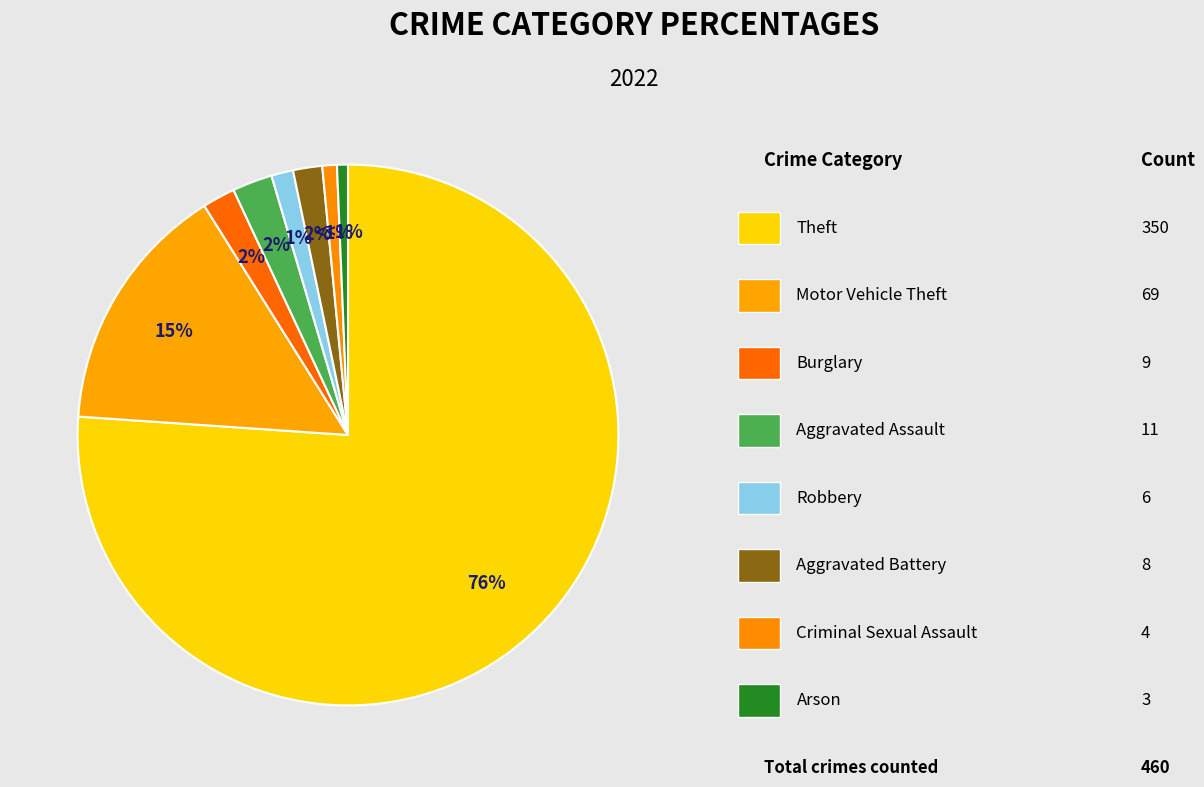

Rank the categories by value from highest to lowest.

Theft, Motor Vehicle Theft, Aggravated Assault, Burglary, Aggravated Battery, Robbery, Criminal Sexual Assault, Arson